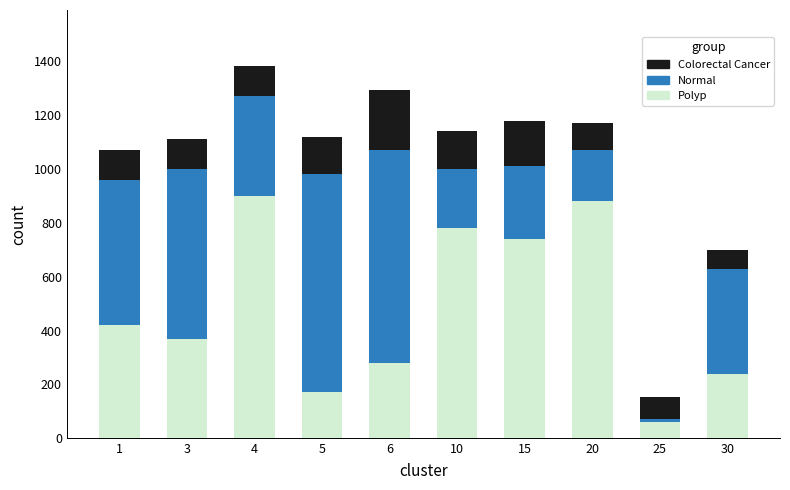

The value of Polyp at 4 is 570. True or false?

False